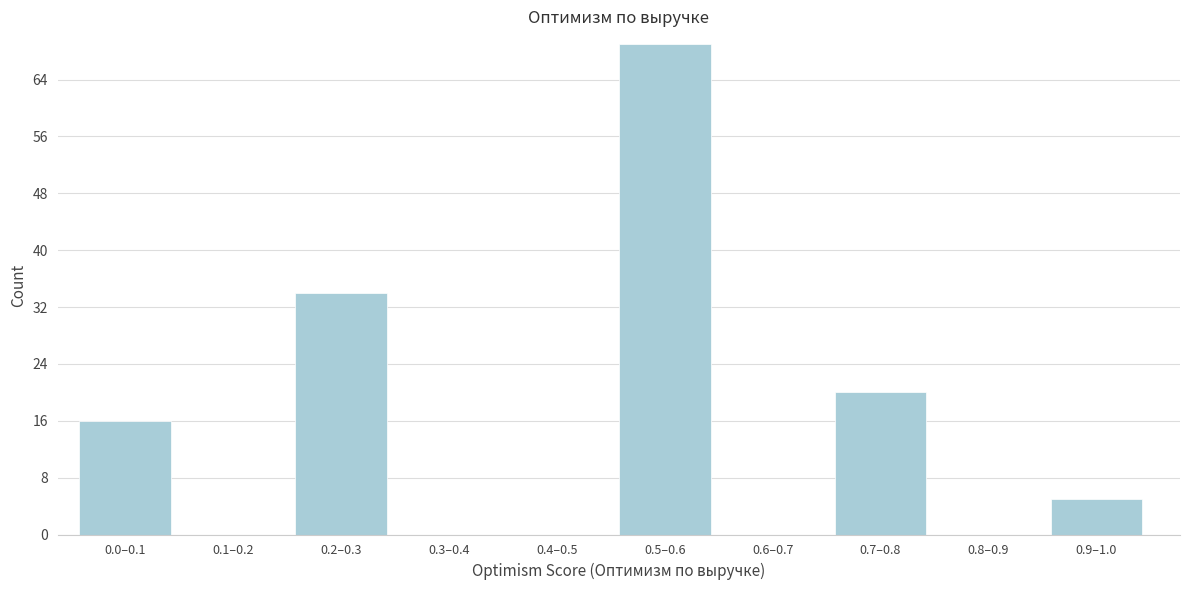

Reading left to right, what are all the values shown in this chart?

0.0–0.1=16	0.1–0.2=0	0.2–0.3=34	0.3–0.4=0	0.4–0.5=0	0.5–0.6=69	0.6–0.7=0	0.7–0.8=20	0.8–0.9=0	0.9–1.0=5